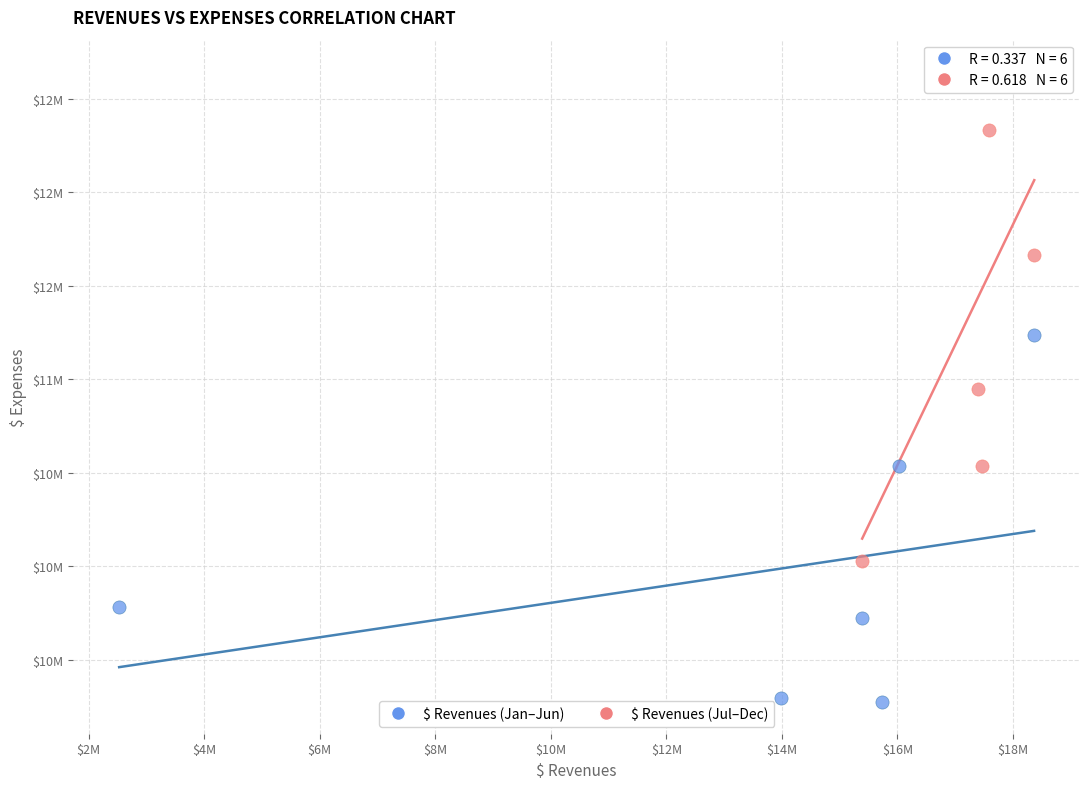

Which series reaches the minimum Y coordinate?

$ Revenues (Jan–Jun)